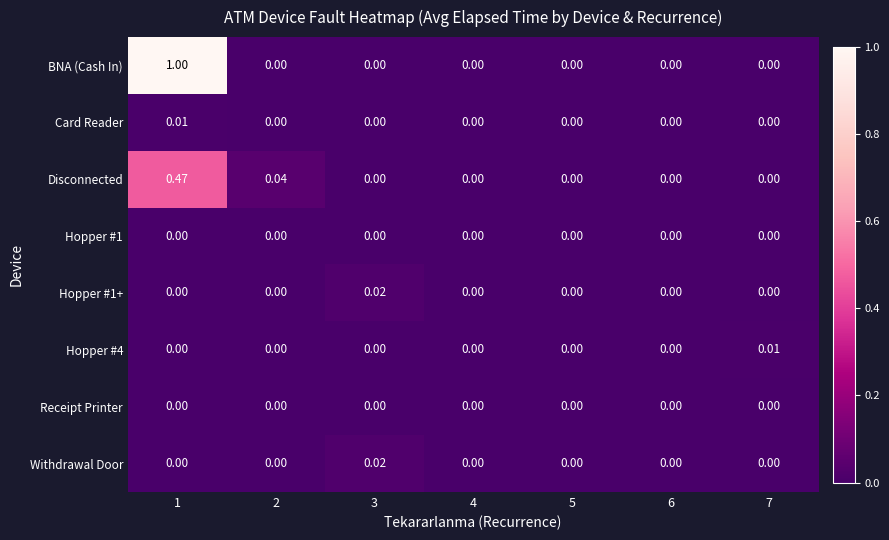

Which series has the largest range (max minus min)?

BNA (Cash In)